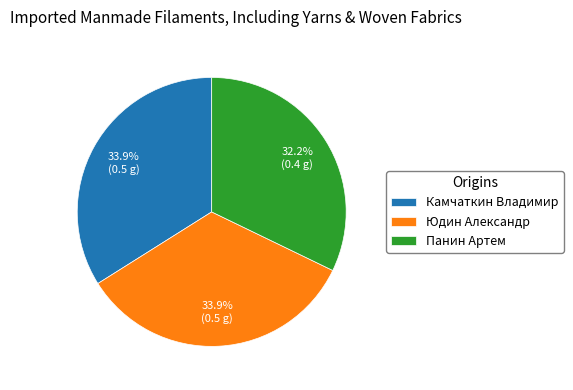

Does Юдин Александр account for over 50% of the chart?

No